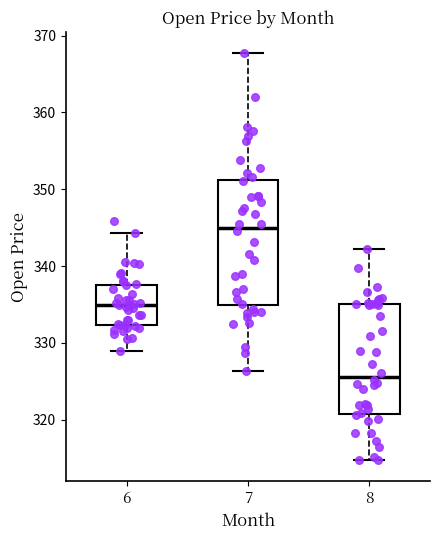

Reading left to right, transcribe this box plot: for each box, give where its median line is, the range the box spans, and where its two whiskers end, as read against the y-axis. The values are not printed on the chart, so give them approximately, as read against the axis.

6: median 335, box 332 to 338, whiskers 329 to 344
7: median 345, box 335 to 351, whiskers 326 to 368
8: median 326, box 321 to 335, whiskers 315 to 342